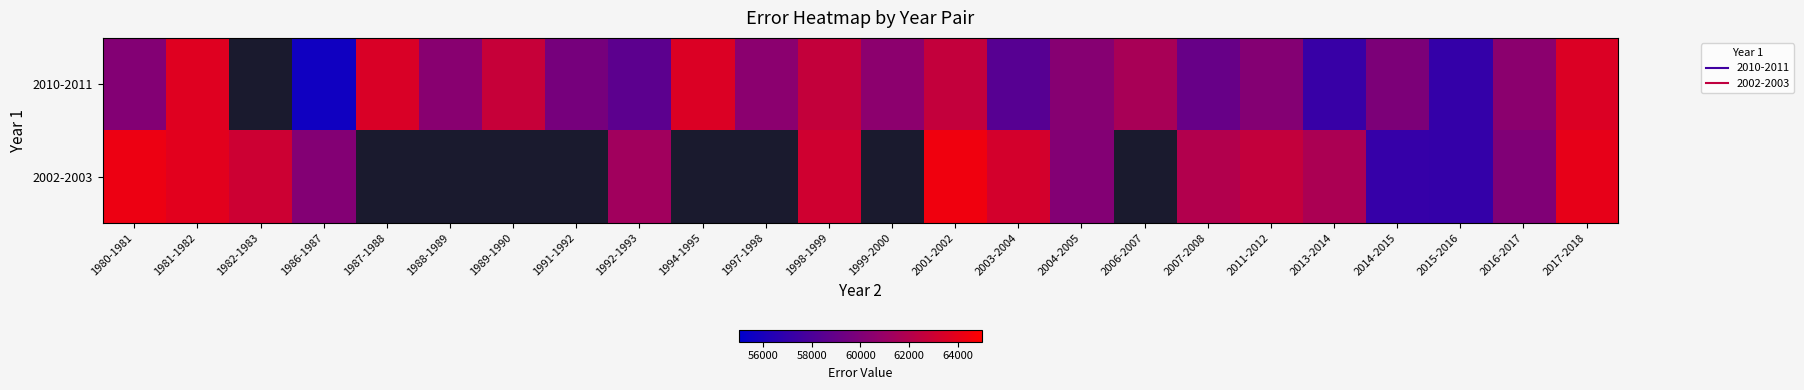

Rank the series by their maximum value, from lowest to highest.

2010-2011, 2002-2003